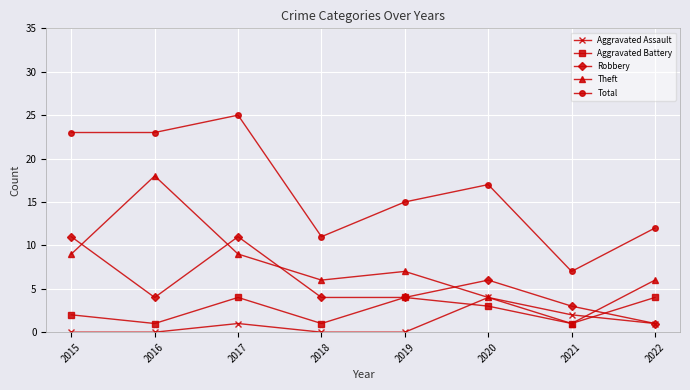

After their last crossing, which series has the higher values: Aggravated Assault or Aggravated Battery?

Aggravated Battery